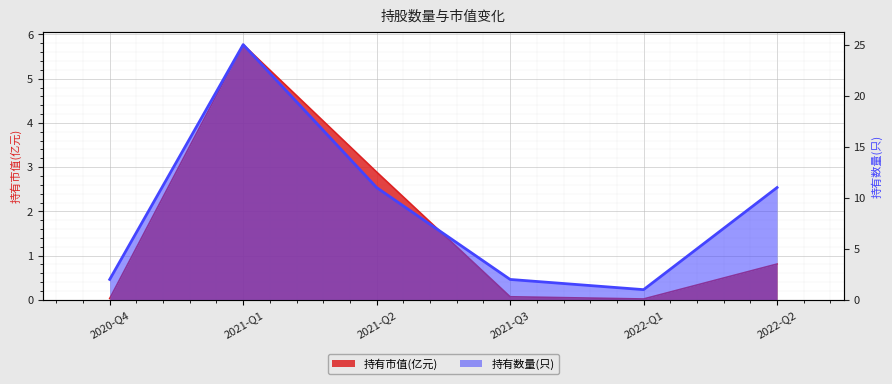

Is it true that 持有数量(只) equals 38.9 at 2021-Q1?

False